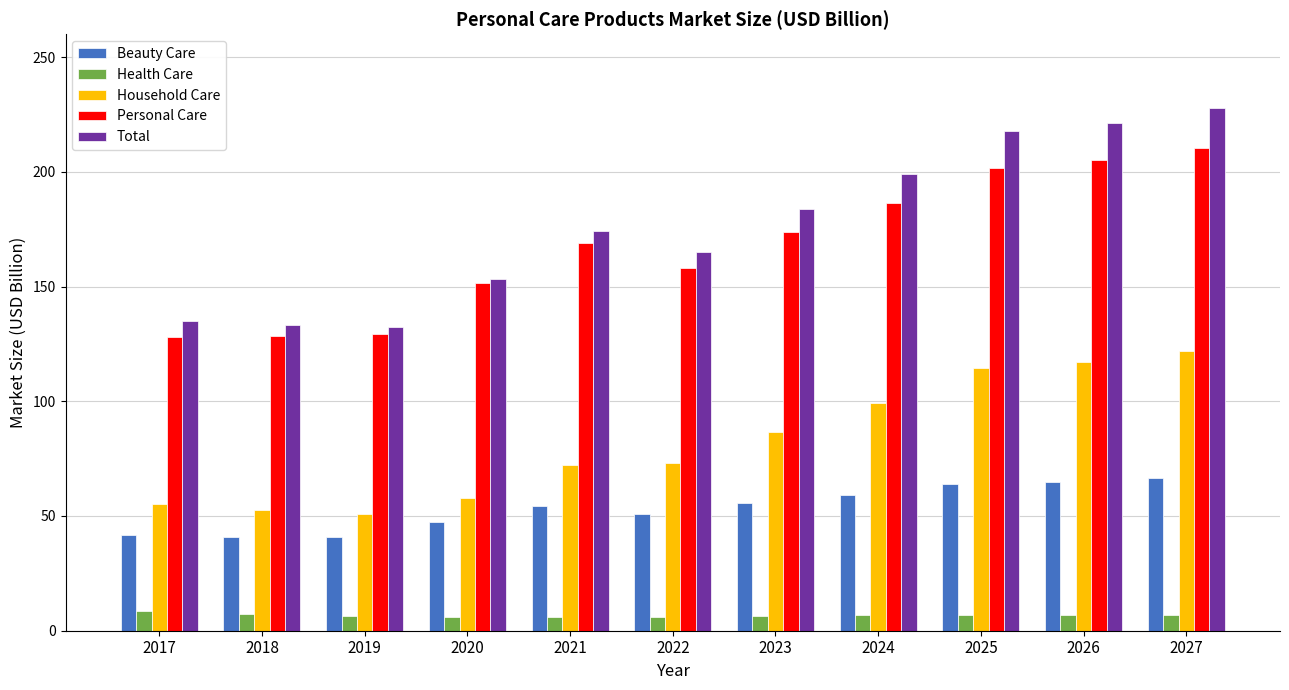

True or false: Beauty Care has a value of 63.8 at 2025.

True